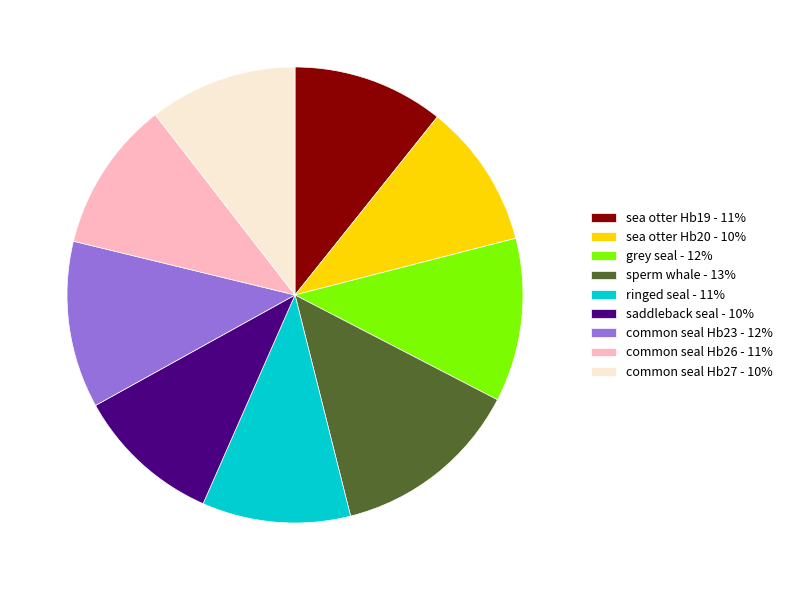

The sea otter Hb19 - 11% slice represents 6% of the pie. True or false?

False